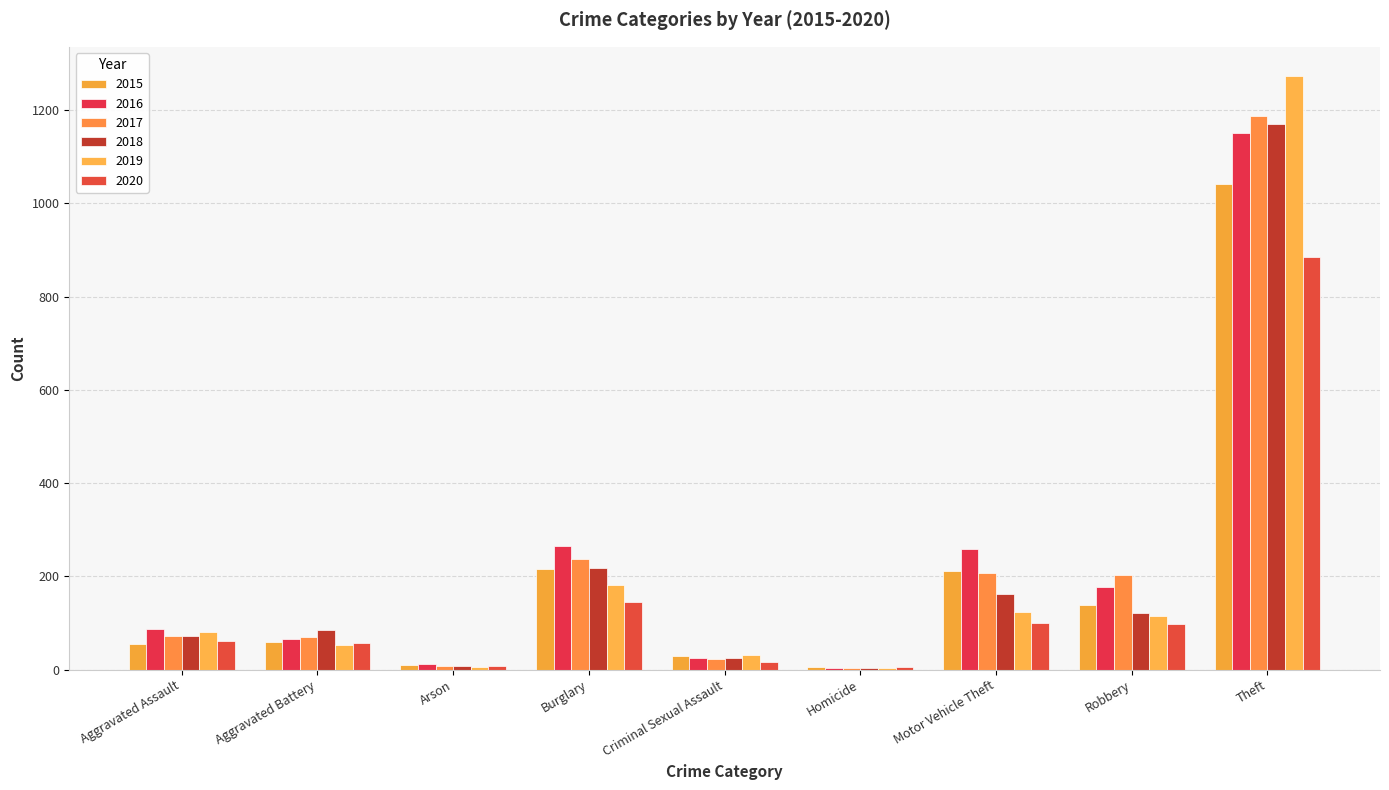

What is the total value across all series at Homicide?

26